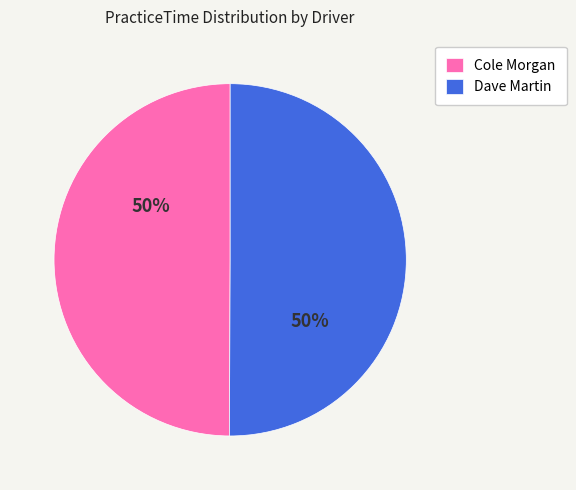

To the nearest percent, what is the average slice percentage?

50%